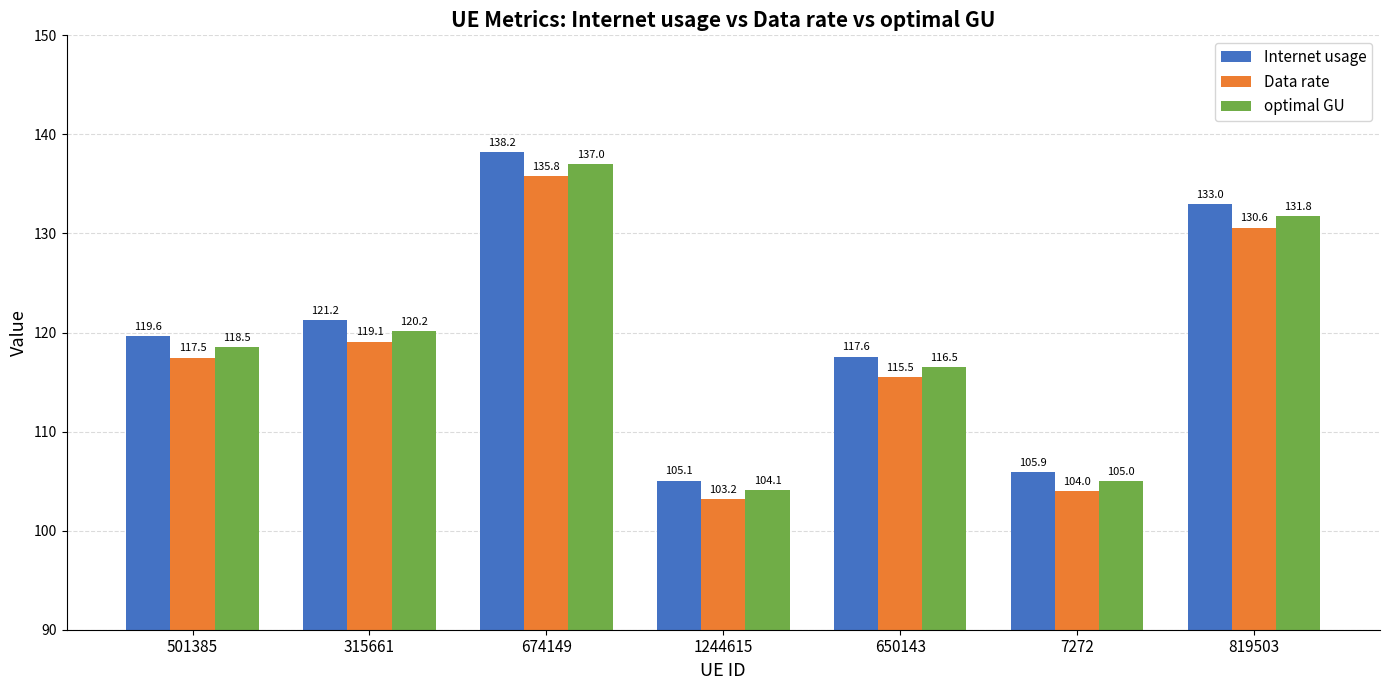

Which series has the widest spread of values?

Internet usage